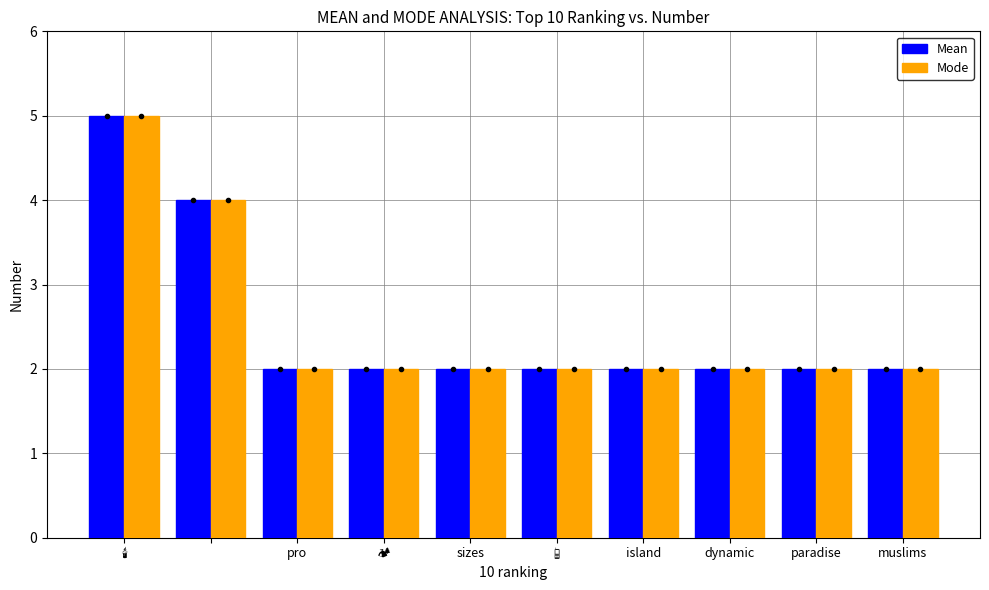

What is the lowest value of the Mean series?

2